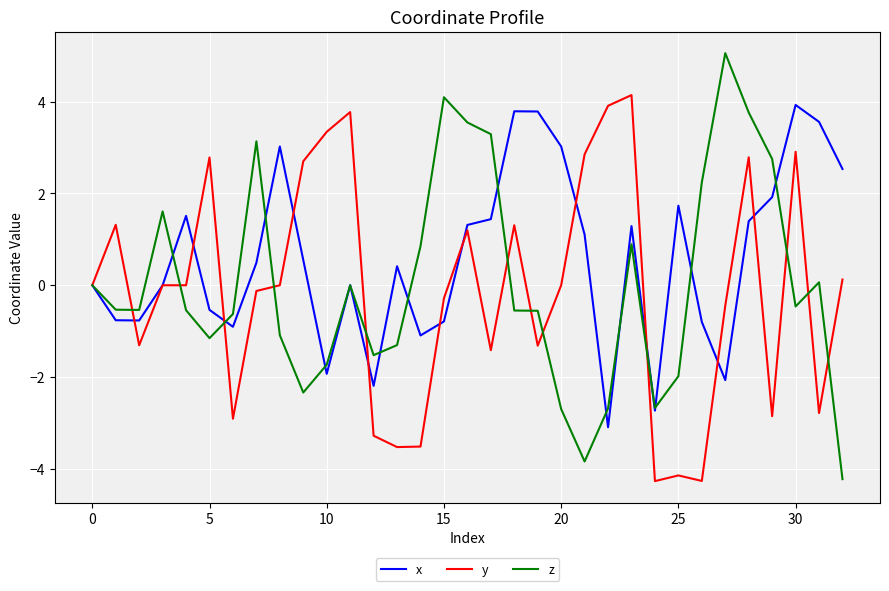

True or false: x has more than 1 points higher than both neighbors.

True